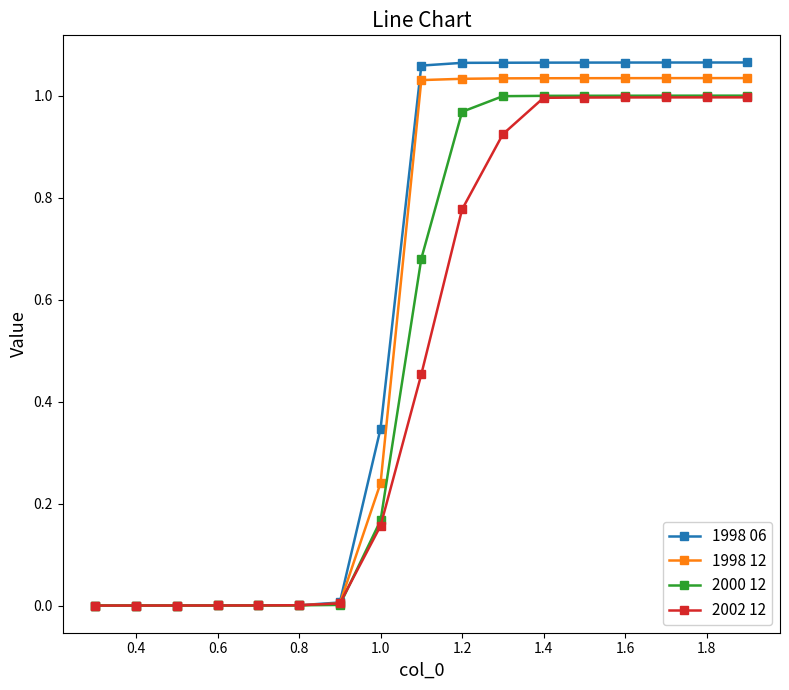

Which series has the widest spread of values?

1998 06